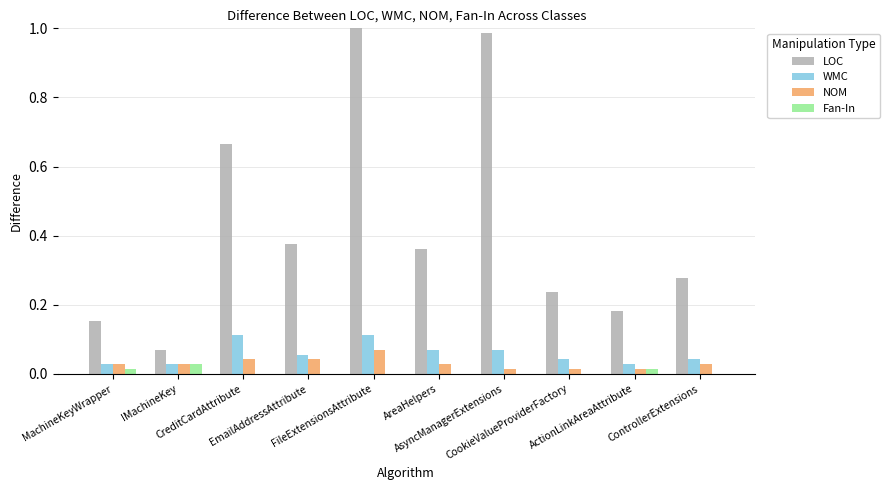

At which label does LOC reach its peak?

FileExtensionsAttribute